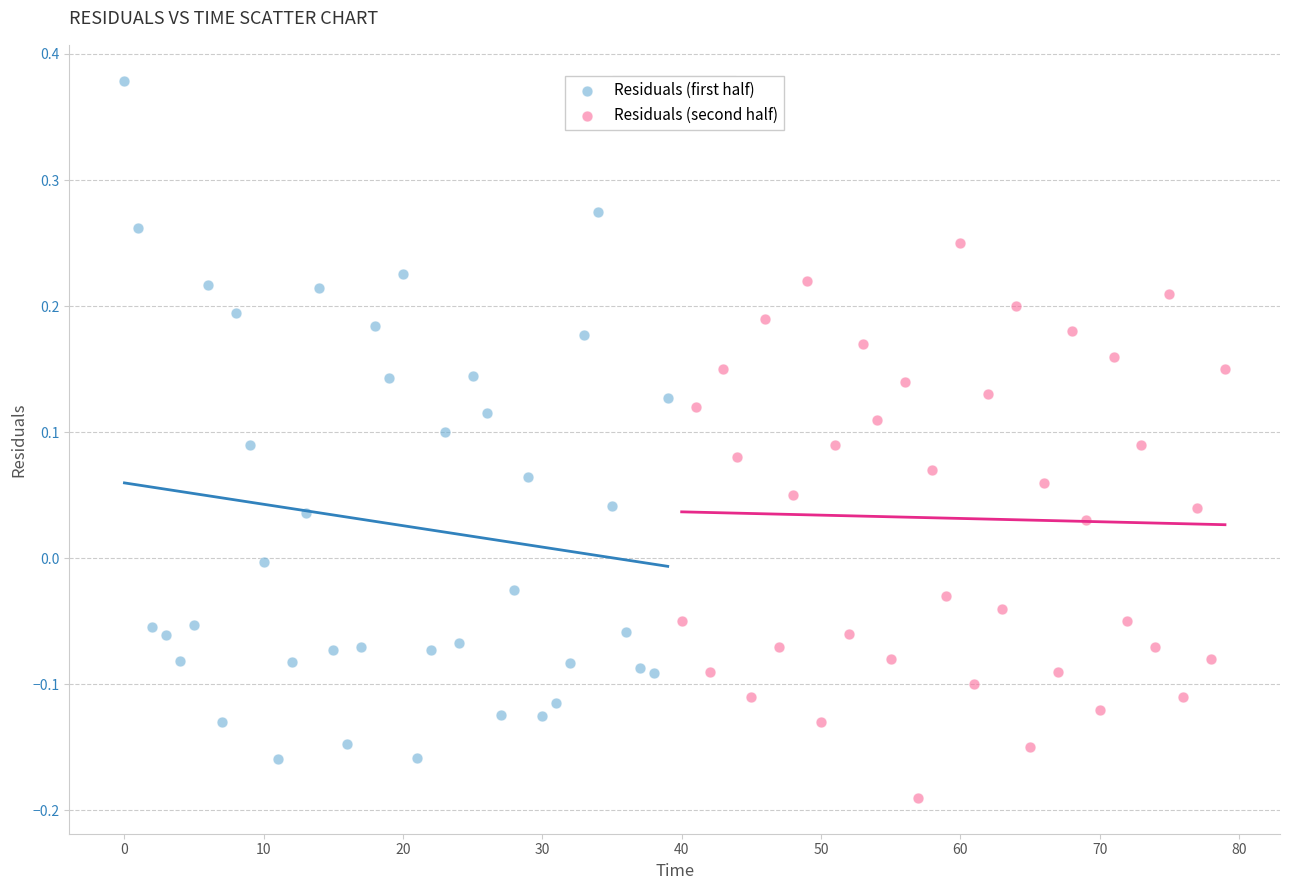

Which series has the widest spread of Y values?

Residuals (first half)